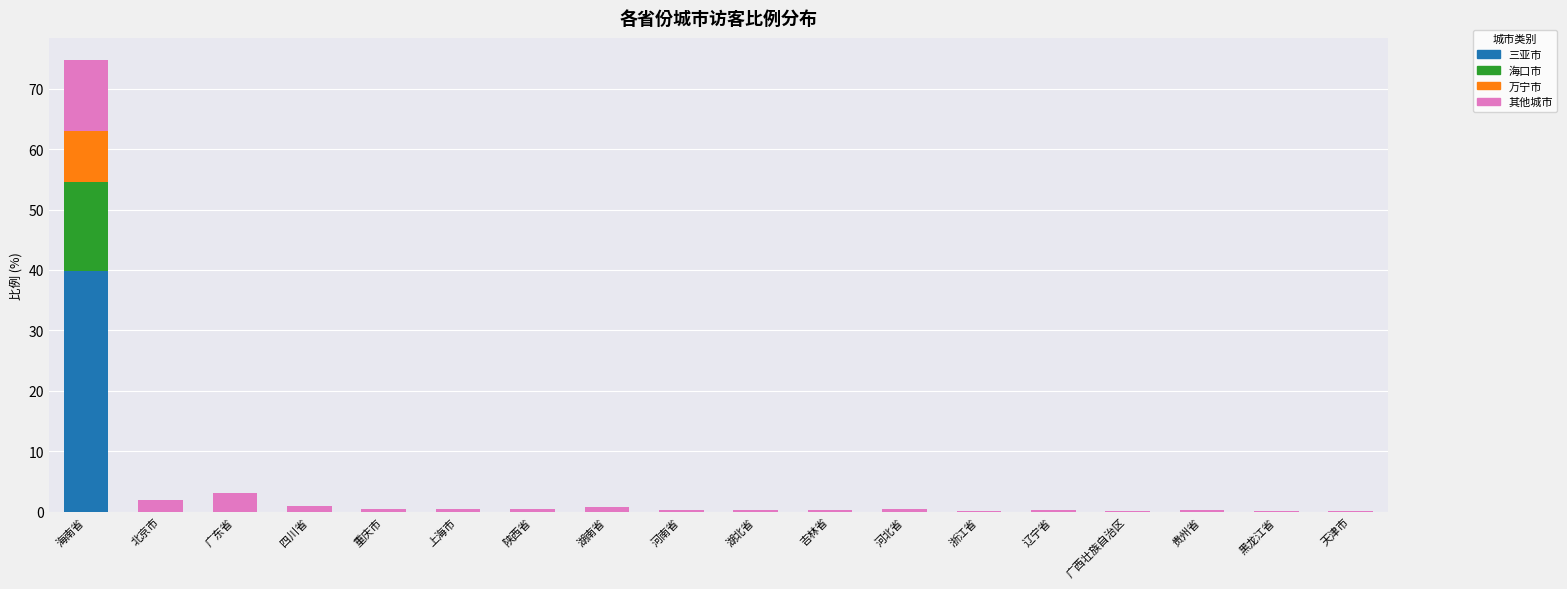

The 三亚市 series shows 0.0 at 湖南省. True or false?

True